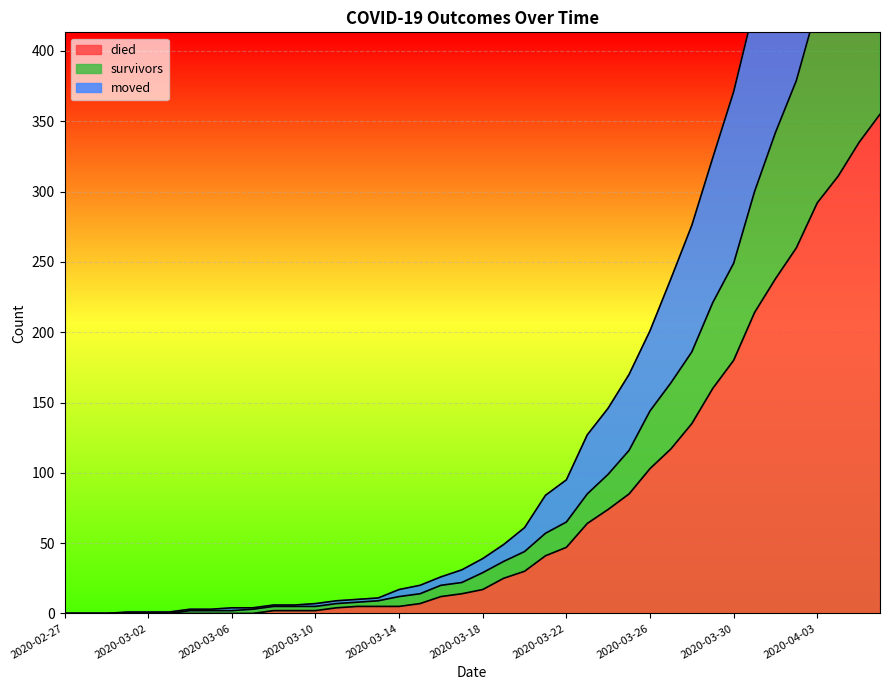

What are all the series names shown in the legend?

died, survivors, moved